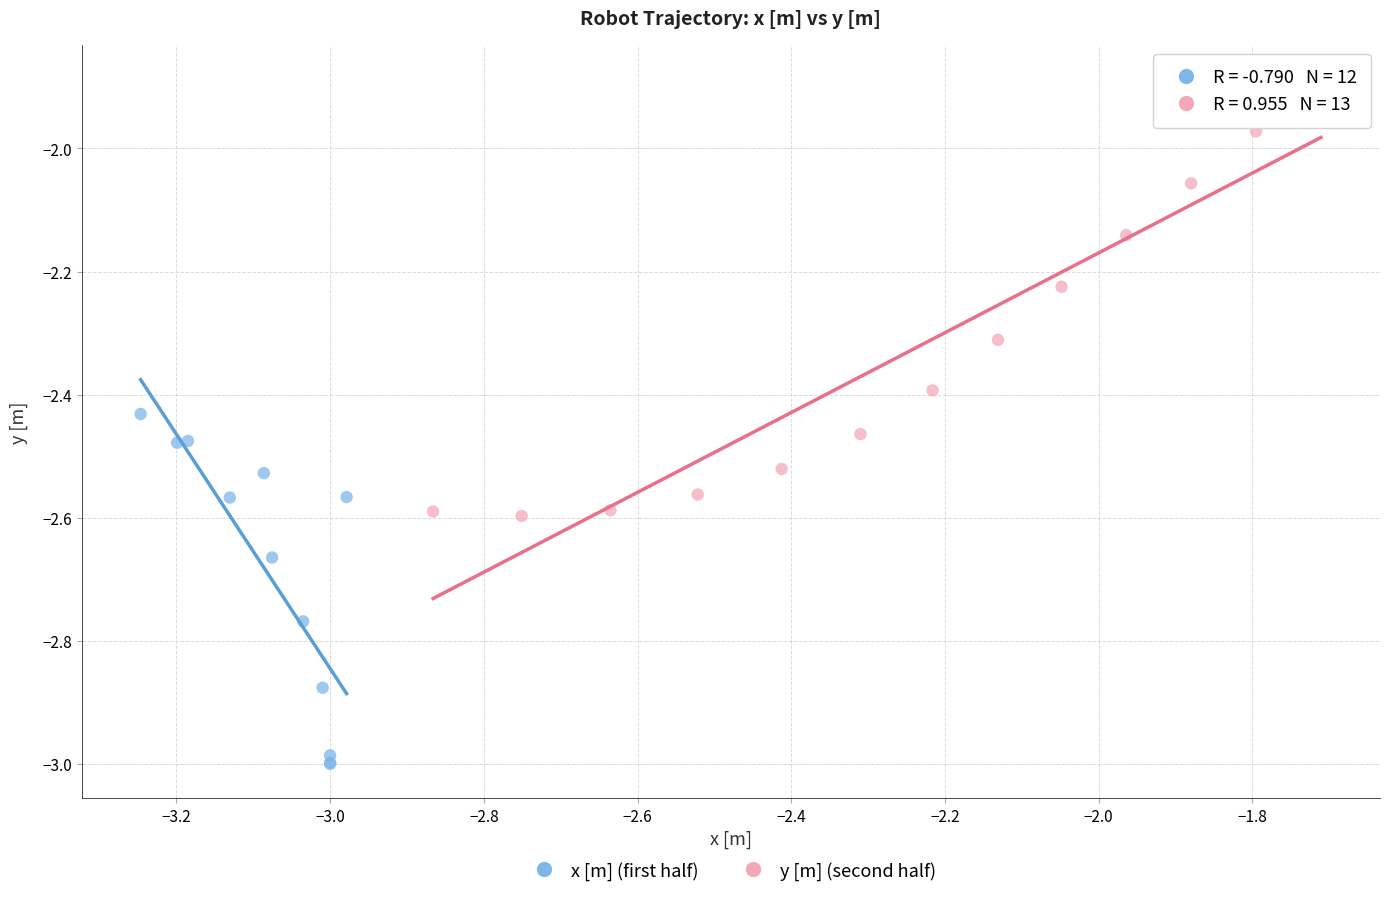

Which series reaches the maximum Y coordinate?

y [m] (second half)